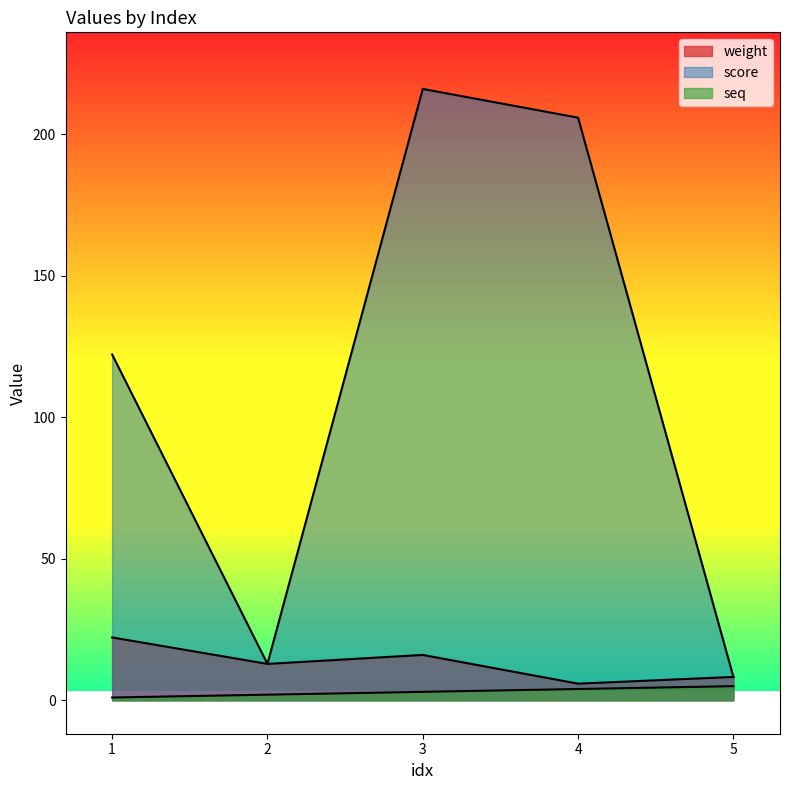

How many data points in weight are less than 12?

2